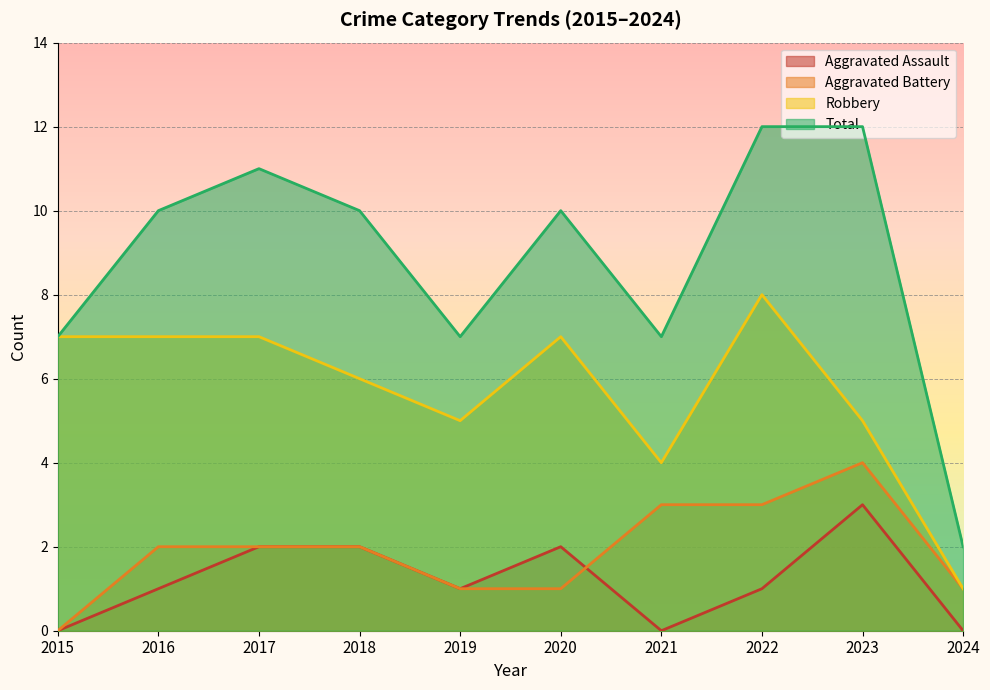

Where is Robbery nearest to the value 4?

2021